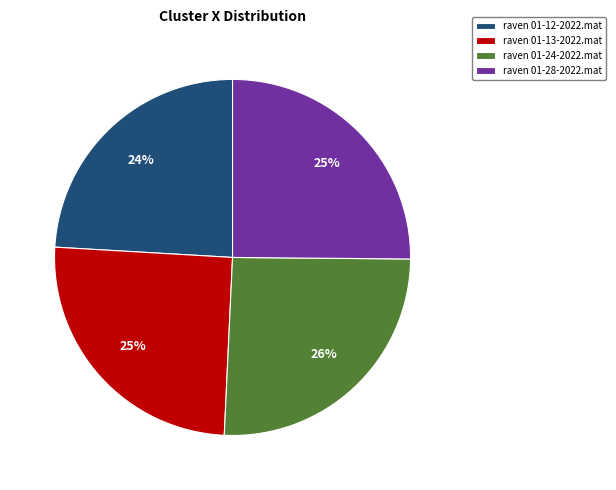

Between raven 01-12-2022.mat and raven 01-28-2022.mat, which is larger?

raven 01-28-2022.mat